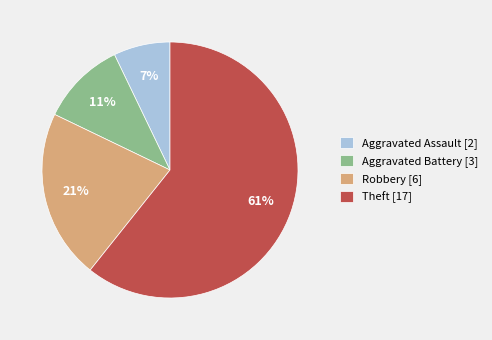

Do Theft [17] and Aggravated Assault [2] together represent more than half of the pie?

Yes